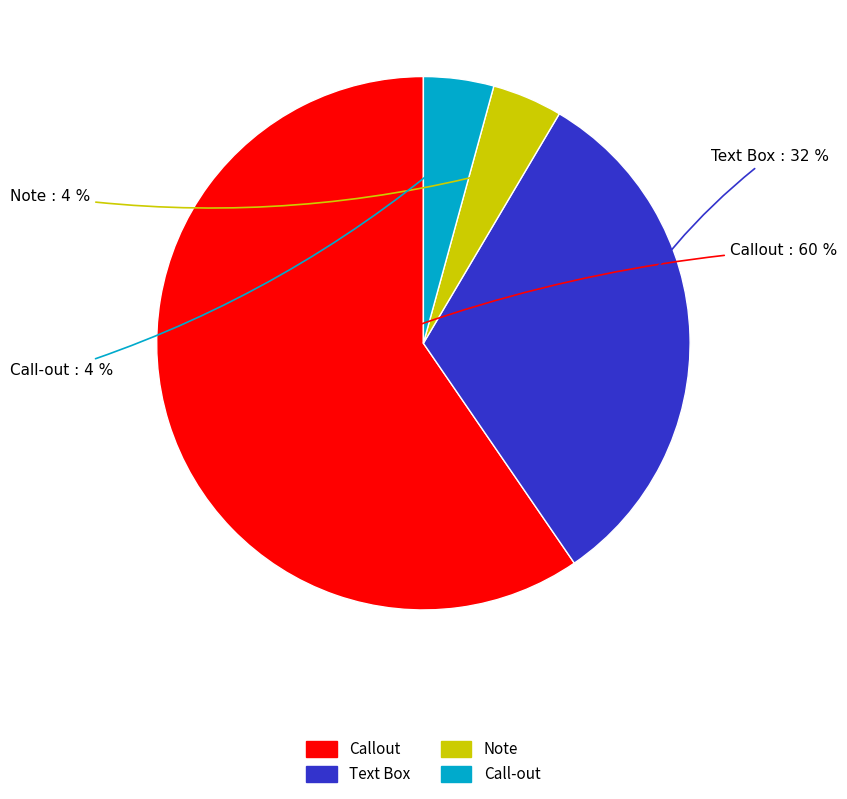

To the nearest percent, what is the average slice percentage?

25%